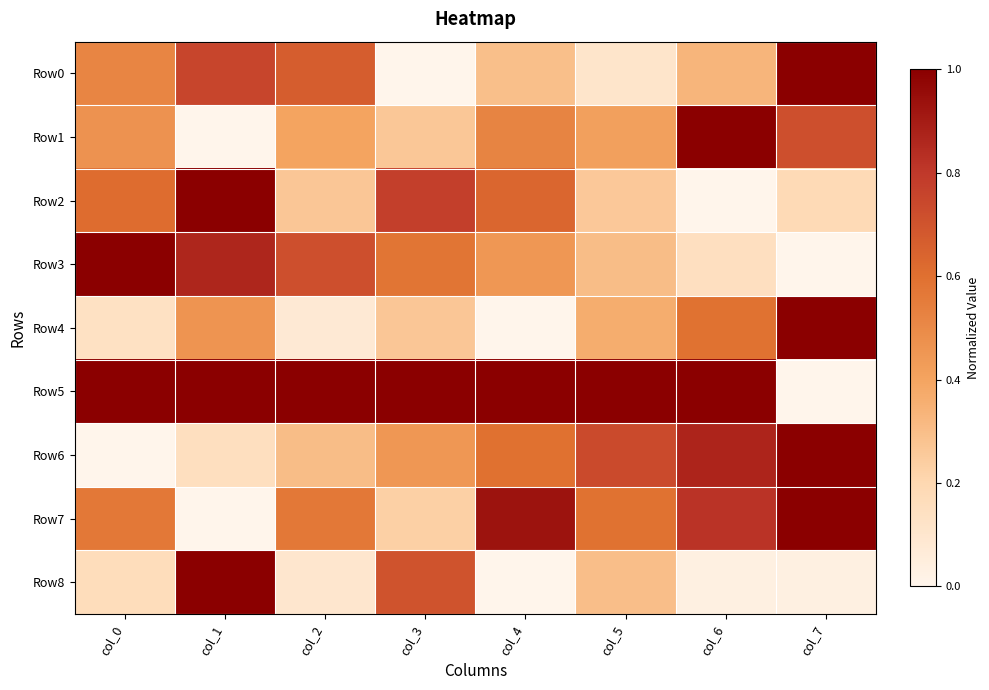

Reading right to left, transcribe all the data shown in this chart.

Row0: col_7=1.0	col_6=0.3	col_5=0.1	col_4=0.3	col_3=0.0	col_2=0.7	col_1=0.8	col_0=0.5
Row1: col_7=0.7	col_6=1.0	col_5=0.4	col_4=0.5	col_3=0.3	col_2=0.4	col_1=0.0	col_0=0.5
Row2: col_7=0.2	col_6=0.0	col_5=0.3	col_4=0.6	col_3=0.8	col_2=0.3	col_1=1.0	col_0=0.6
Row3: col_7=0.0	col_6=0.1	col_5=0.3	col_4=0.4	col_3=0.6	col_2=0.7	col_1=0.9	col_0=1.0
Row4: col_7=1.0	col_6=0.6	col_5=0.4	col_4=0.0	col_3=0.3	col_2=0.1	col_1=0.5	col_0=0.1
Row5: col_7=0.0	col_6=1.0	col_5=1.0	col_4=1.0	col_3=1.0	col_2=1.0	col_1=1.0	col_0=1.0
Row6: col_7=1.0	col_6=0.9	col_5=0.7	col_4=0.6	col_3=0.4	col_2=0.3	col_1=0.2	col_0=0.0
Row7: col_7=1.0	col_6=0.8	col_5=0.6	col_4=0.9	col_3=0.2	col_2=0.6	col_1=0.0	col_0=0.6
Row8: col_7=0.0	col_6=0.0	col_5=0.3	col_4=0.0	col_3=0.7	col_2=0.1	col_1=1.0	col_0=0.2